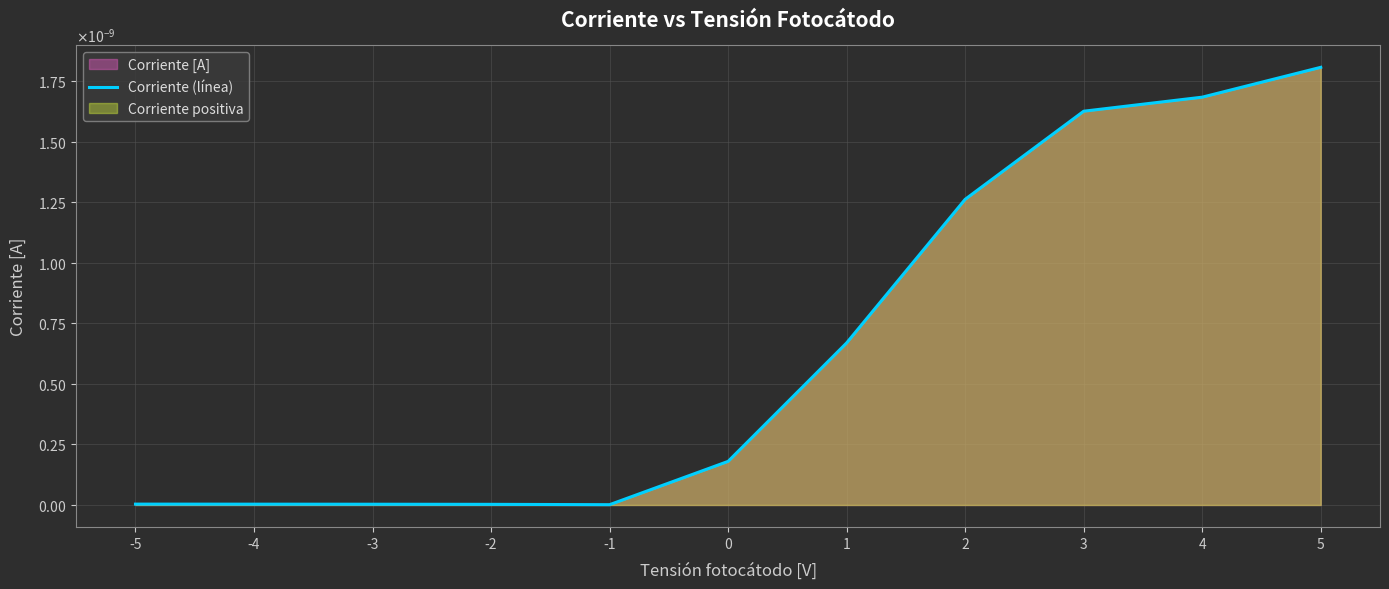

Where is the data nearest to the value 0?

-1